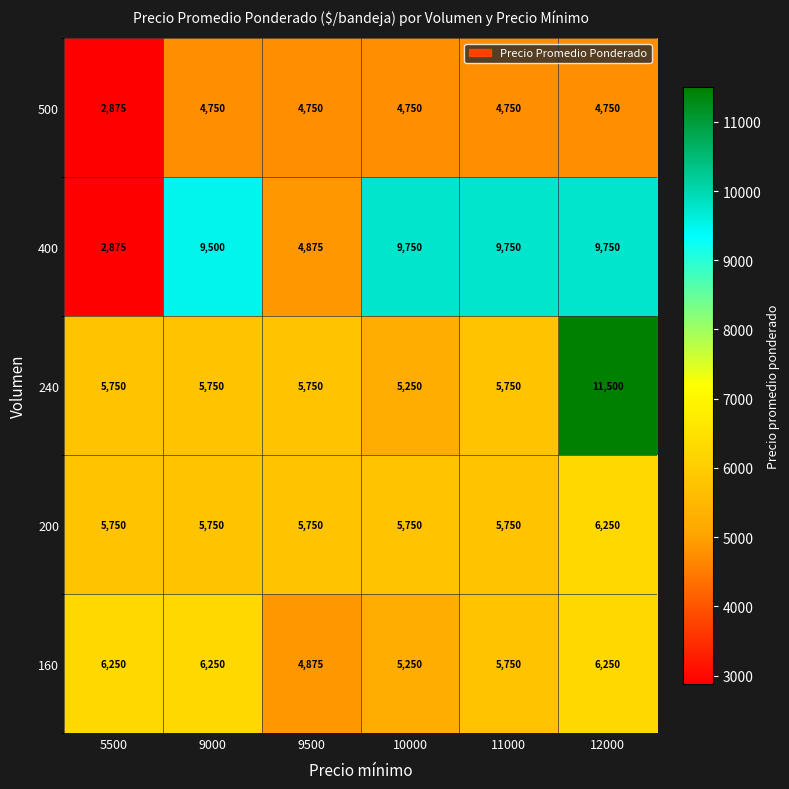

What is the approximate value of 400 at 10000, to the nearest 10?

9750